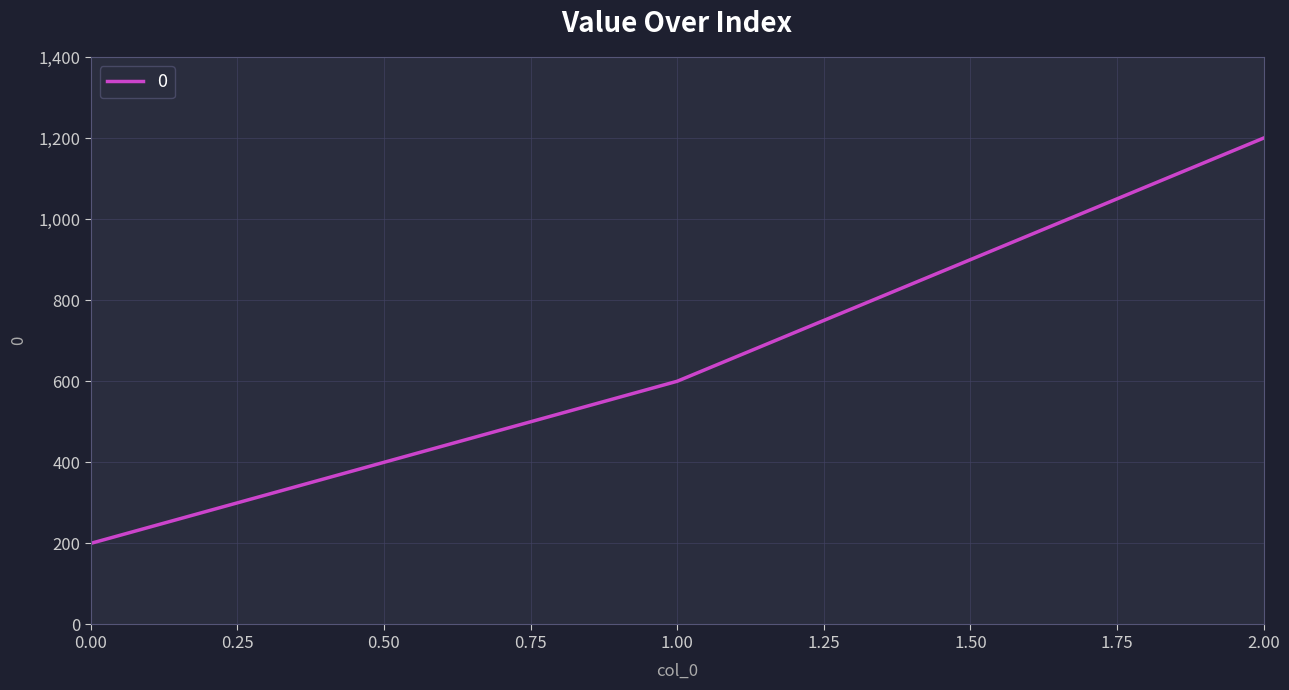

What is the difference between the maximum and minimum values?

1000